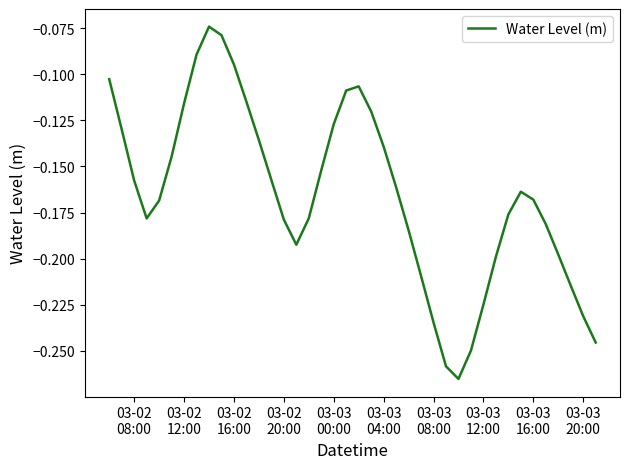

What is the sum of all values?

-6.6